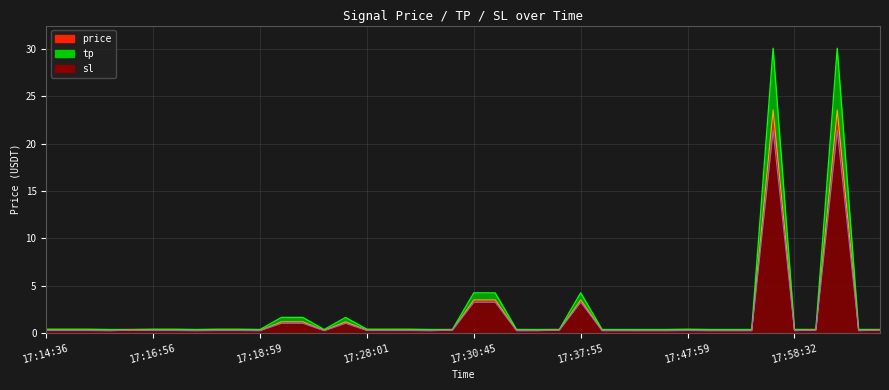

What is the average value of the tp series?

2.2